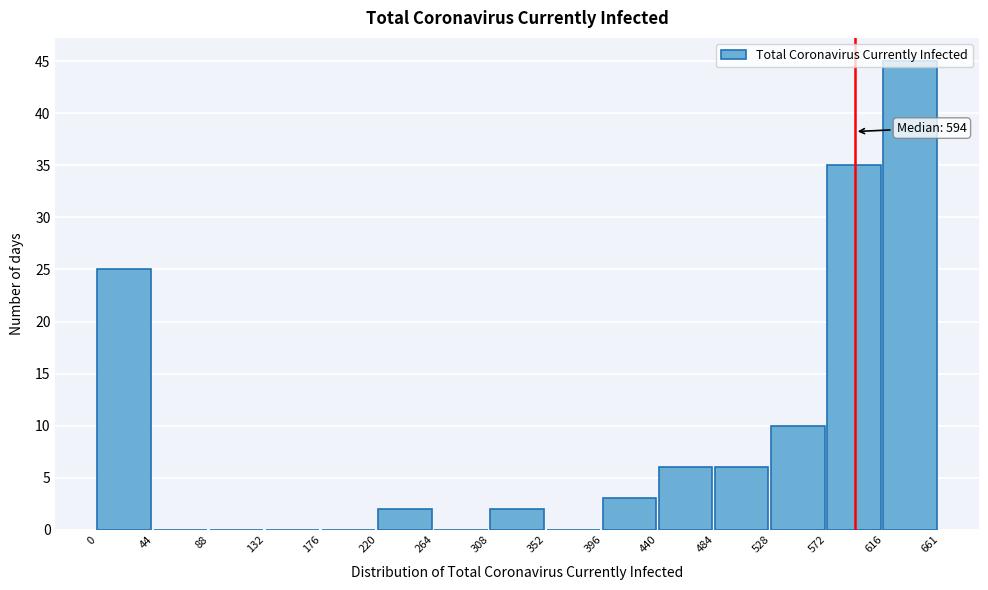

Over which range of the x-axis is the bar tallest?

616 to 661